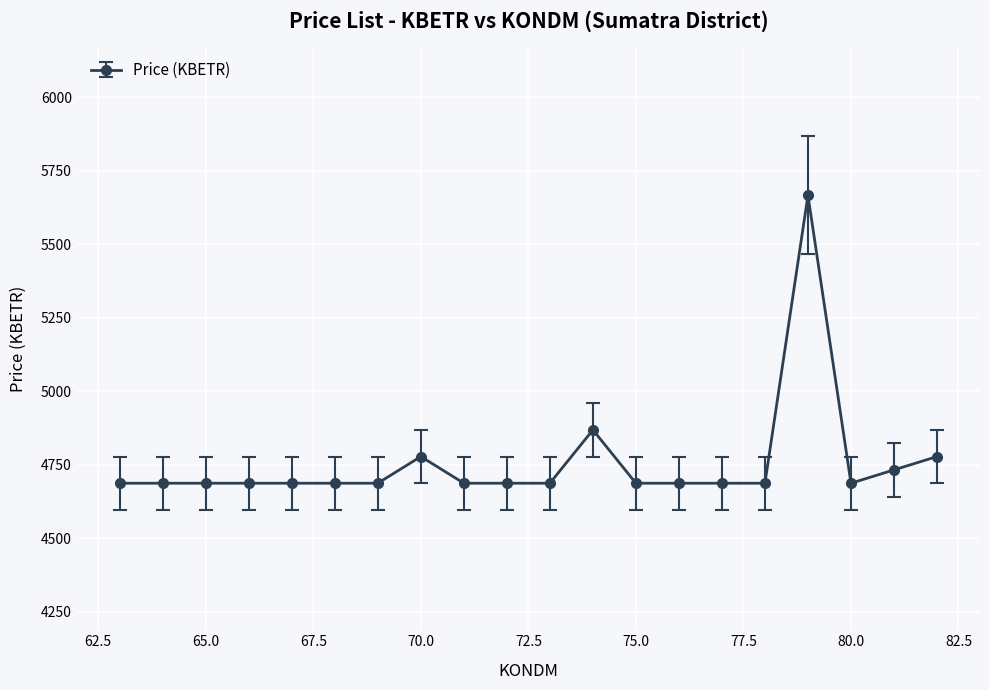

True or false: there are more than 2 points higher than both neighbors.

True